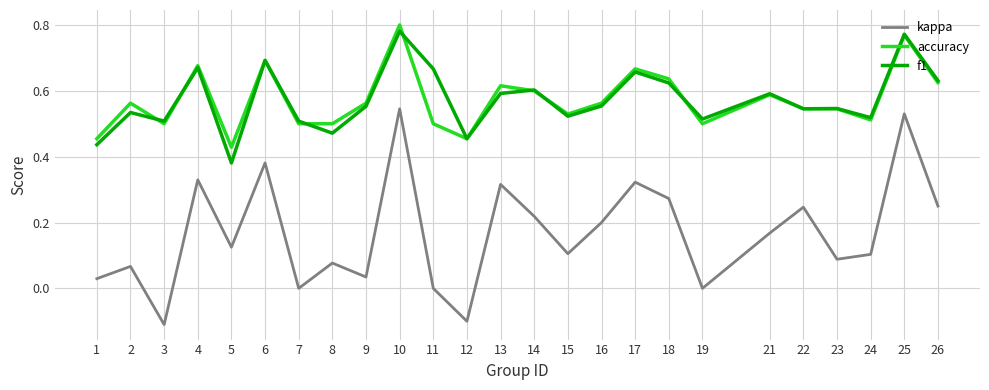

Which series has the widest spread of values?

kappa